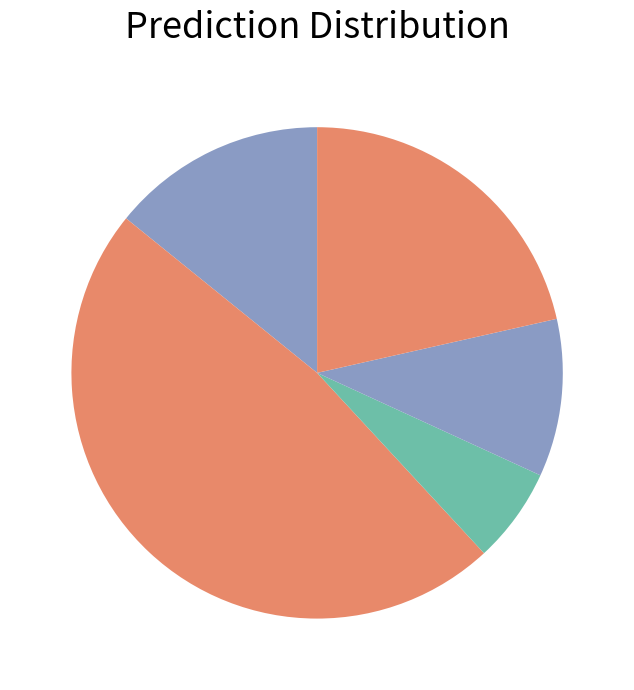

How many slices are in this pie chart?

5